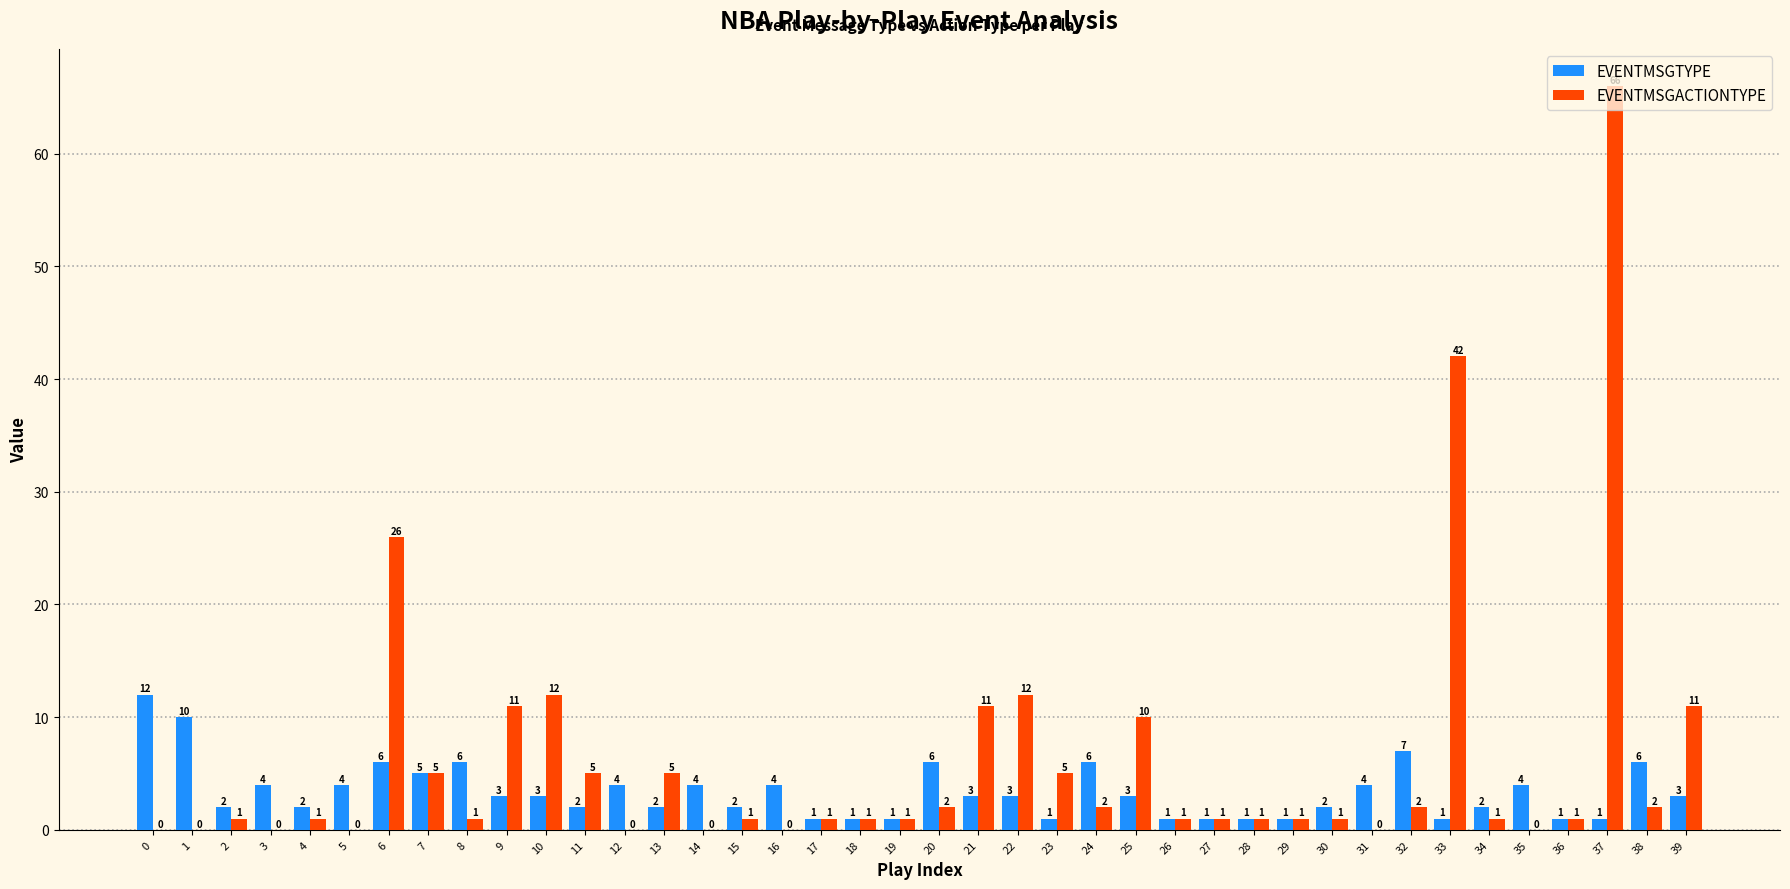

What is the maximum value for EVENTMSGACTIONTYPE?

66